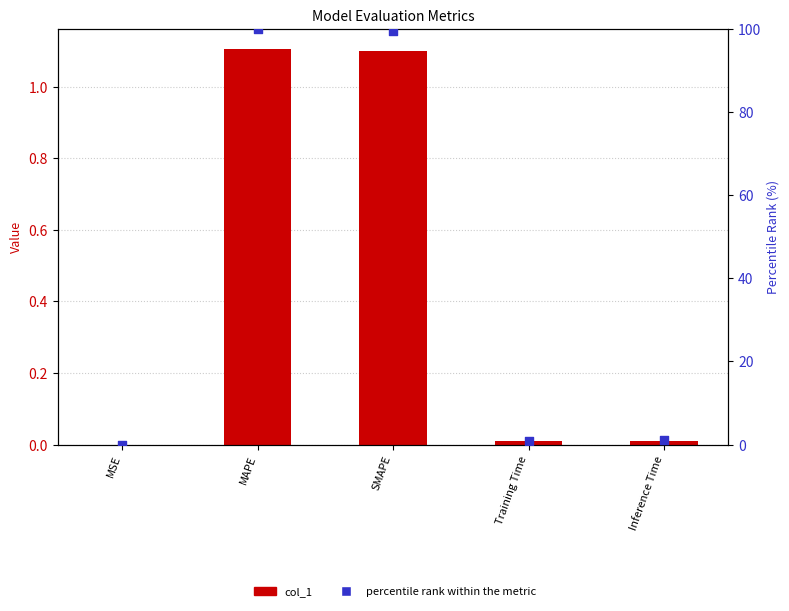

Which series reaches the minimum Y coordinate?

col_1